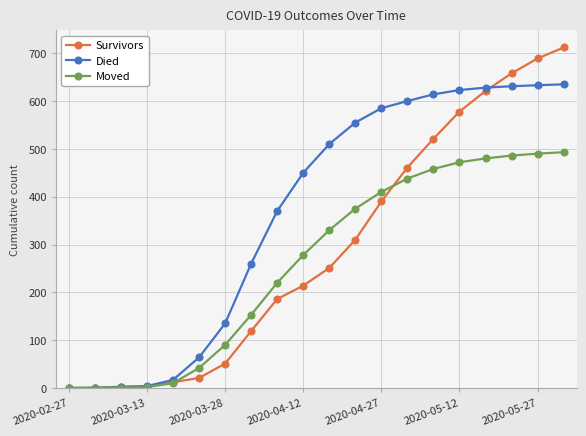

Which series has the largest total across all categories?

Died